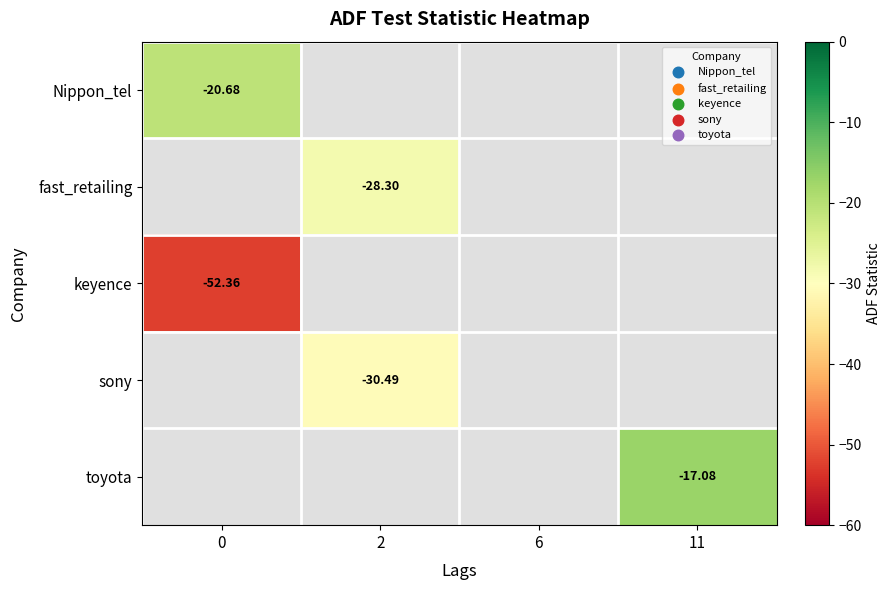

How many negative values does the fast_retailing series have?

1